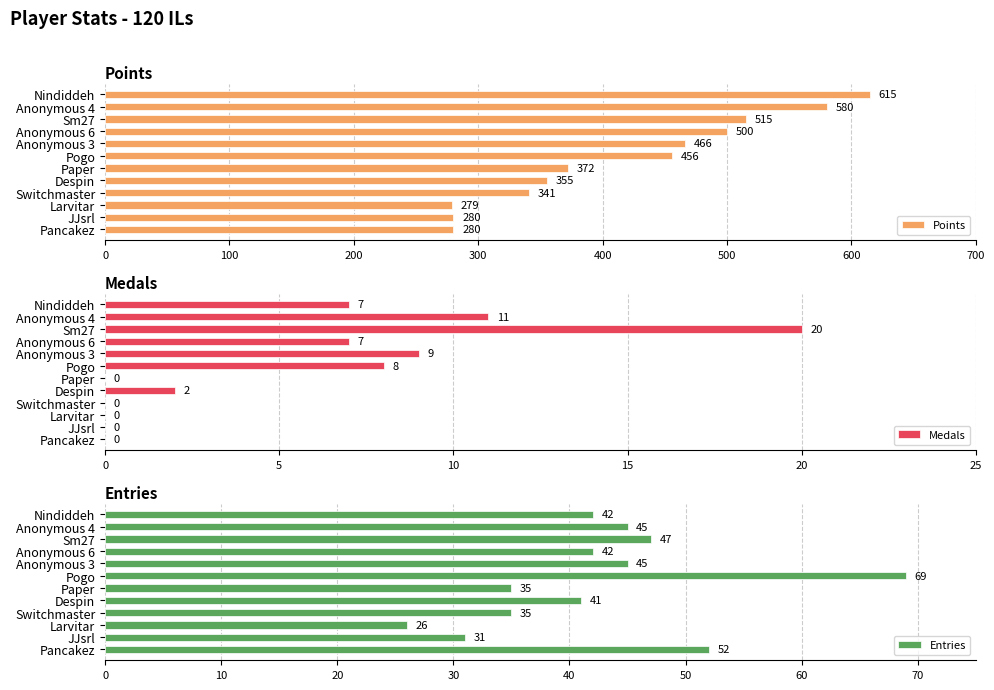

The Entries series shows 31 at JJsrl. True or false?

True